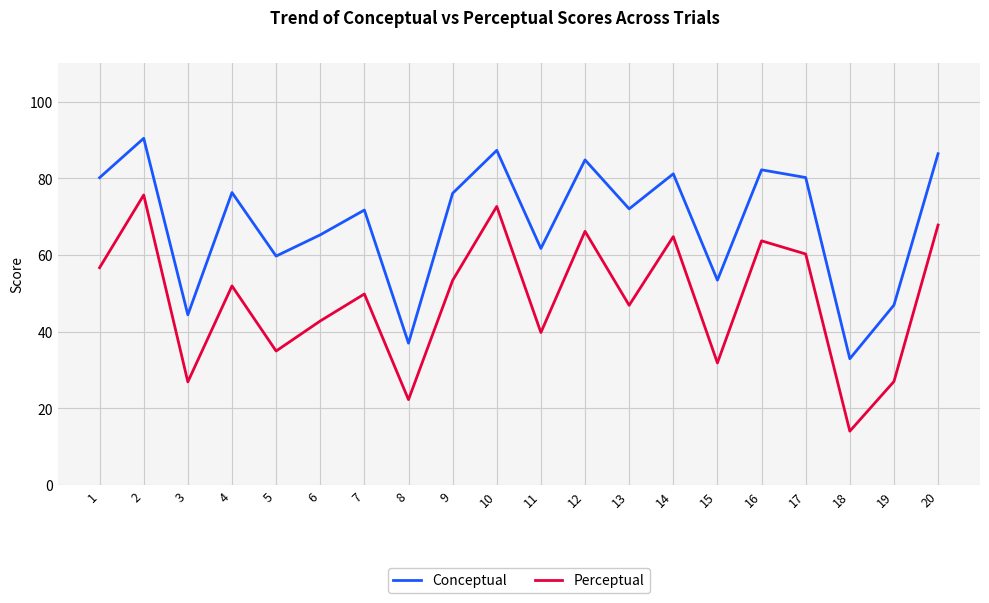

Between 6 and 15, which series saw the biggest shift?

Conceptual